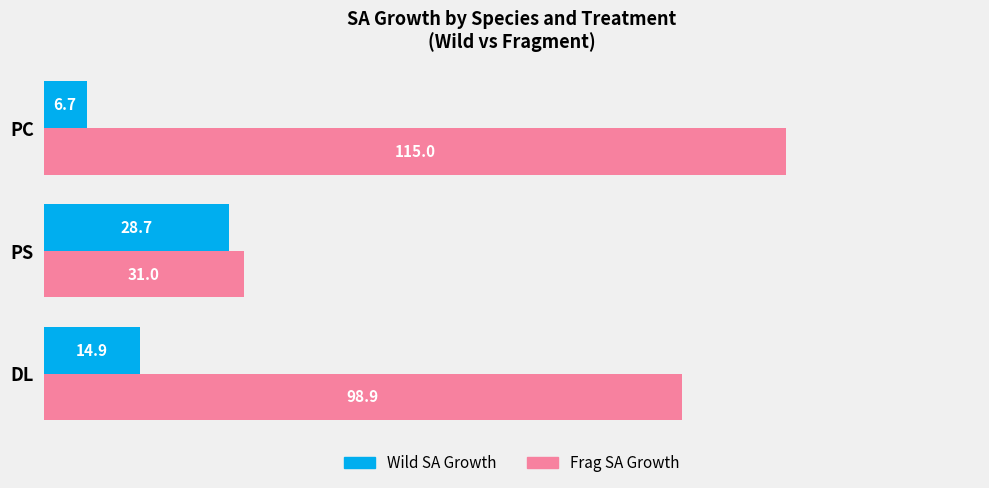

What is the difference between the maximum and minimum values in the Frag SA Growth series?

84.0